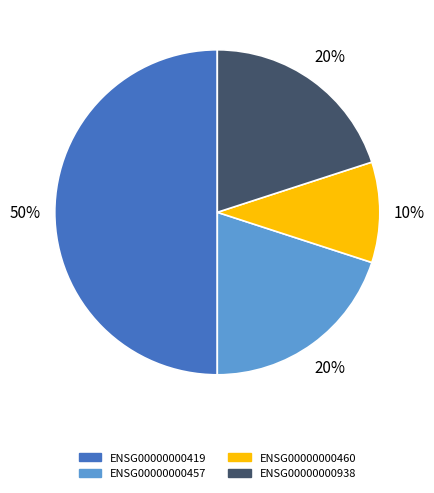

To the nearest percent, what is the average slice percentage?

25%